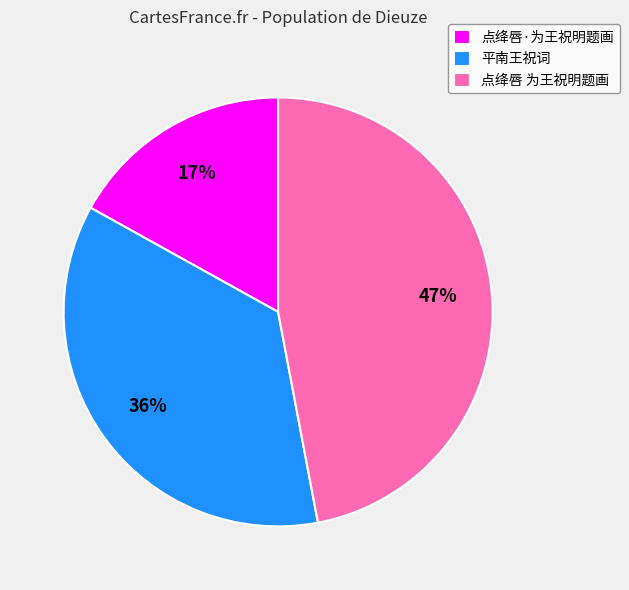

Is there a majority slice in this chart?

No